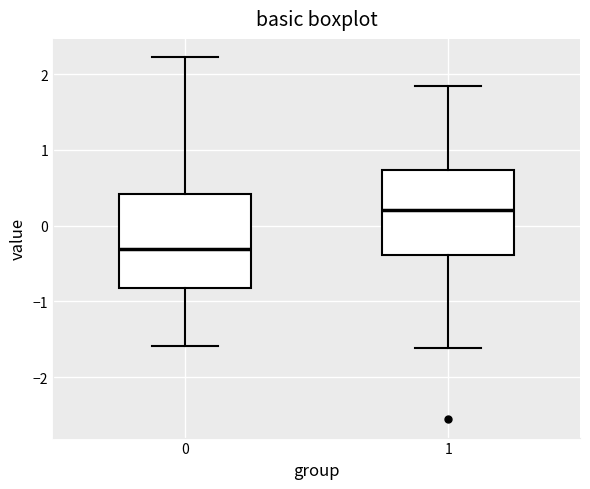

Reading left to right, transcribe this box plot: for each box, give where its median line is, the range the box spans, and where its two whiskers end, as read against the y-axis. The values are not printed on the chart, so give them approximately, as read against the axis.

0: median -0.3, box -0.8 to 0.4, whiskers -1.6 to 2.2
1: median 0.2, box -0.4 to 0.7, whiskers -1.6 to 1.8